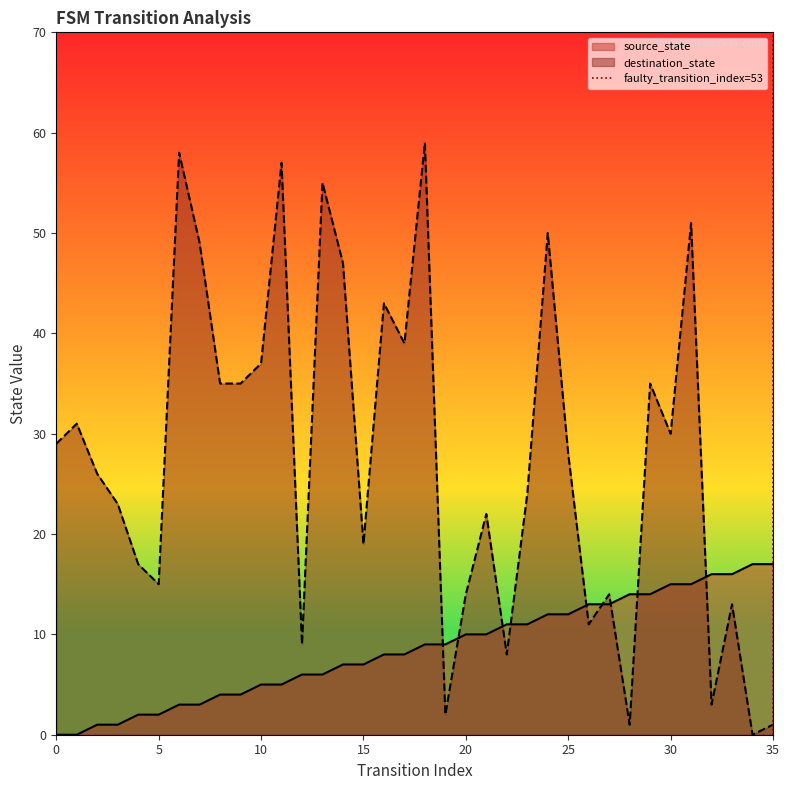

The value of source_state at 20 is 17. True or false?

False